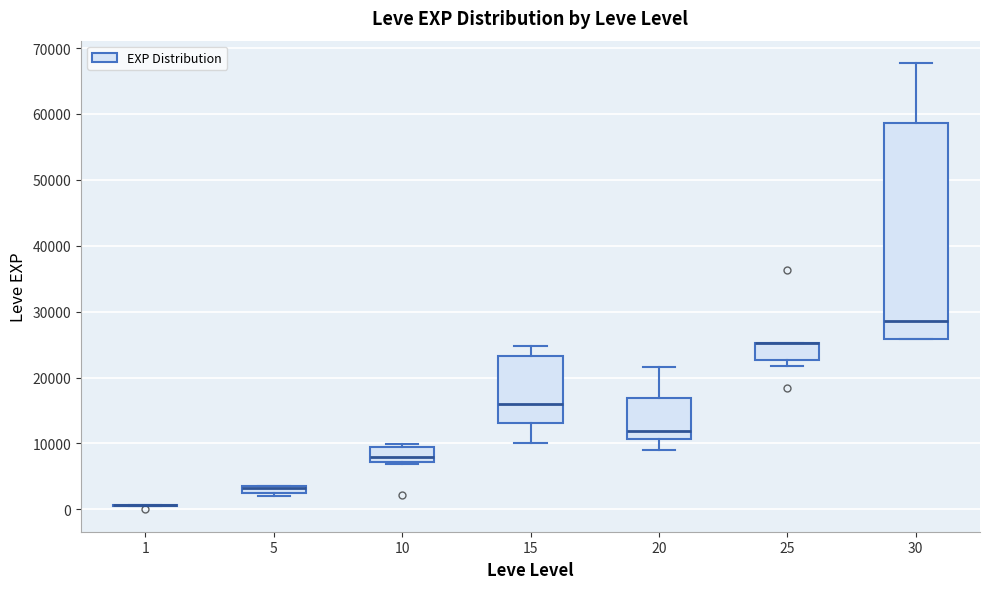

Where does the median line of the box at x = 10 sit on the y-axis? The values are not printed on the chart, so give them approximately, as read against the axis.

8000